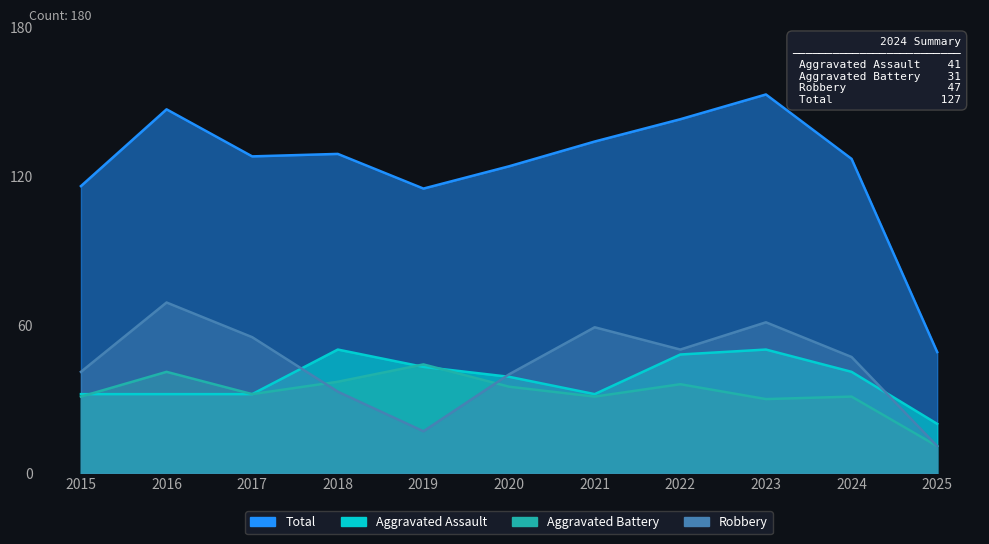

List the series in order of their peak value, highest first.

Total, Robbery, Aggravated Assault, Aggravated Battery